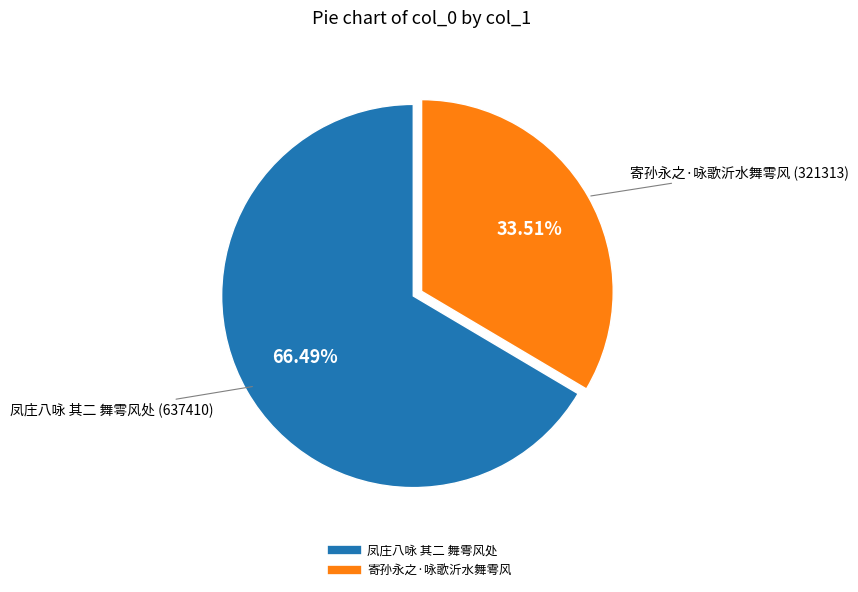

What percentage is the 寄孙永之·咏歌沂水舞雩风 slice, to the nearest percent?

34%